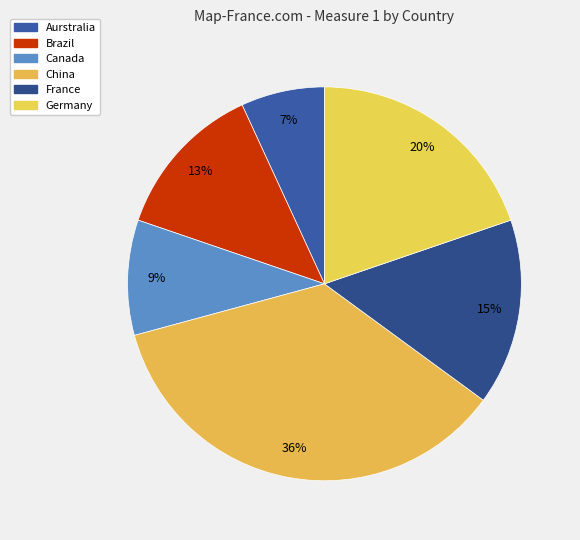

The China slice represents 36% of the pie. True or false?

True